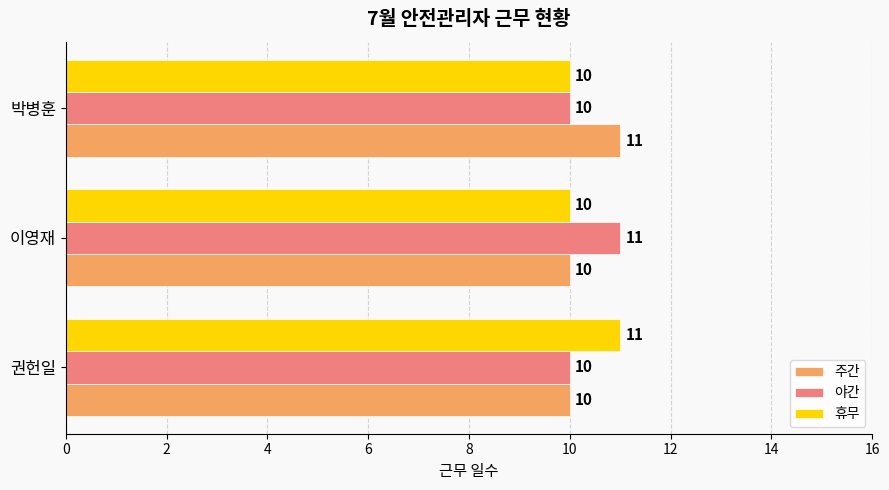

What is the sum of all 주간 values?

31